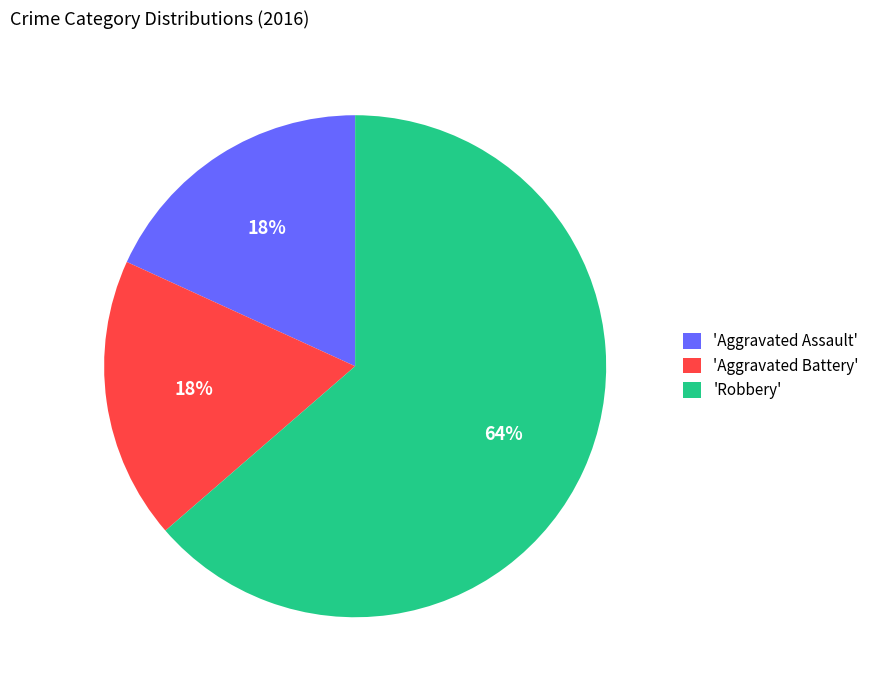

Is the sum of 'Aggravated Assault' and 'Robbery' greater than half?

Yes